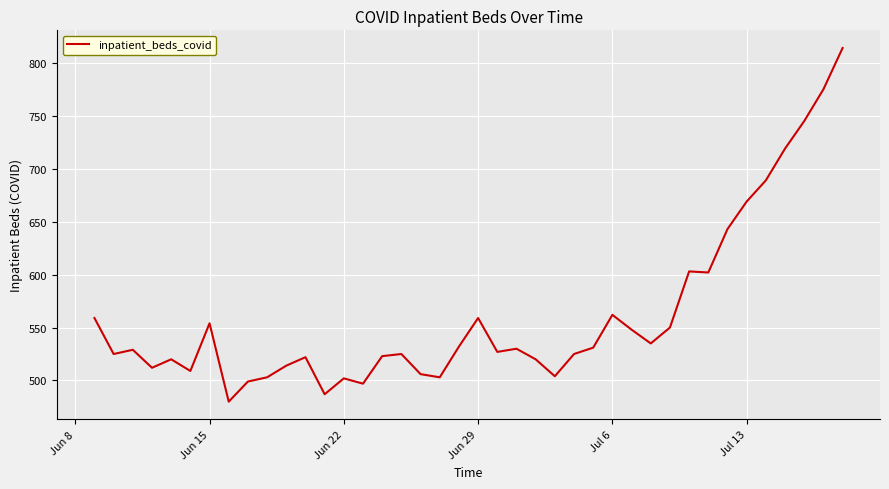

What is the difference between the maximum and minimum values?

334